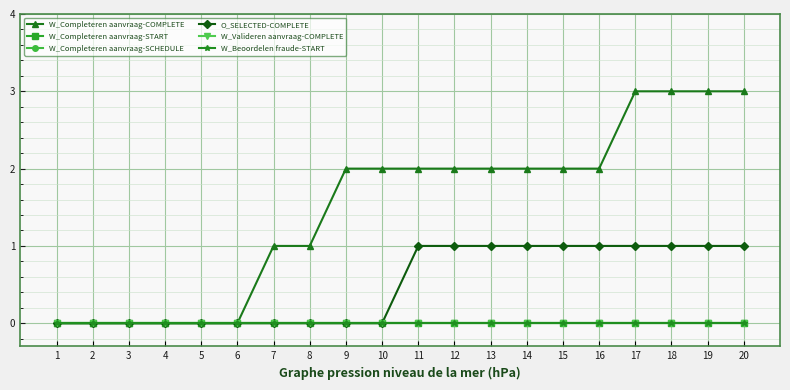

Does the chart have visible grid lines?

Yes